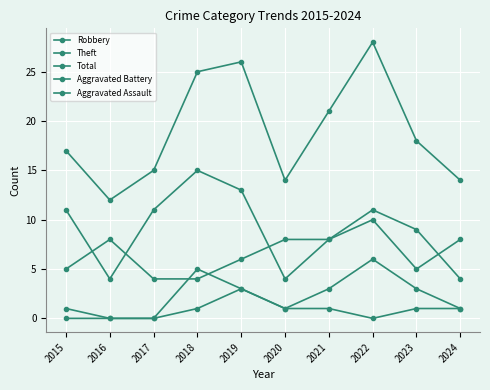

At which category is the sum across all series the highest?

2022